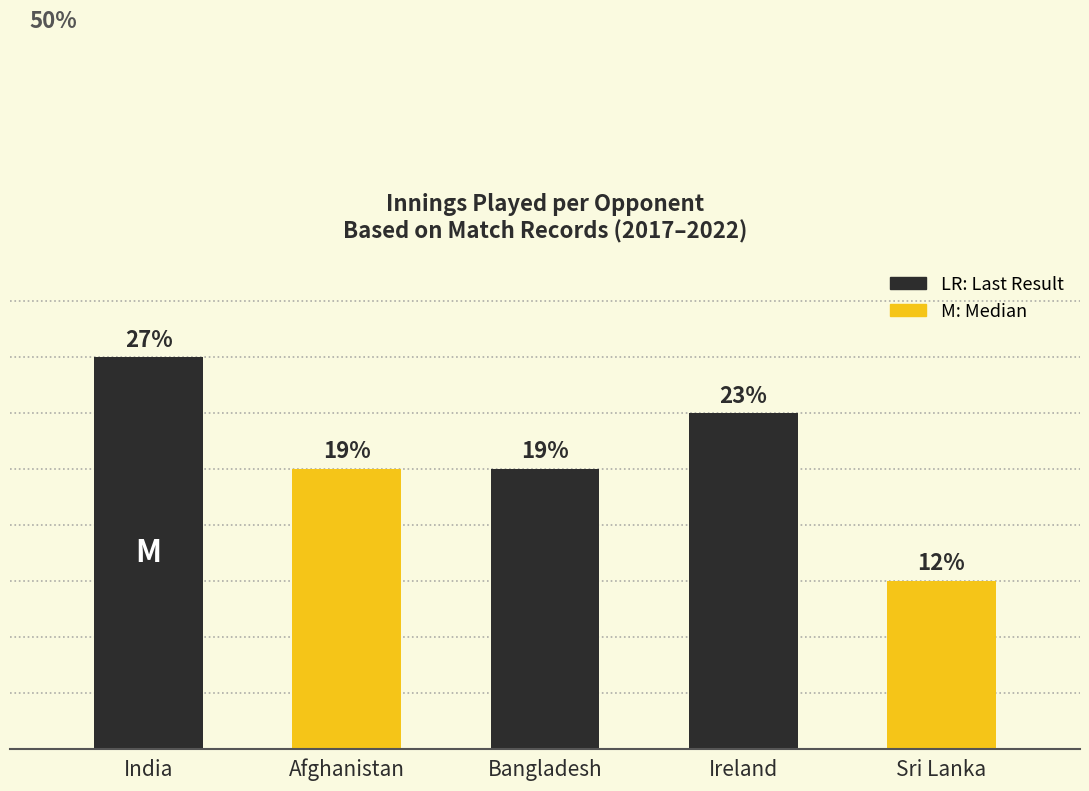

Which has a higher value, Bangladesh or Ireland?

Ireland